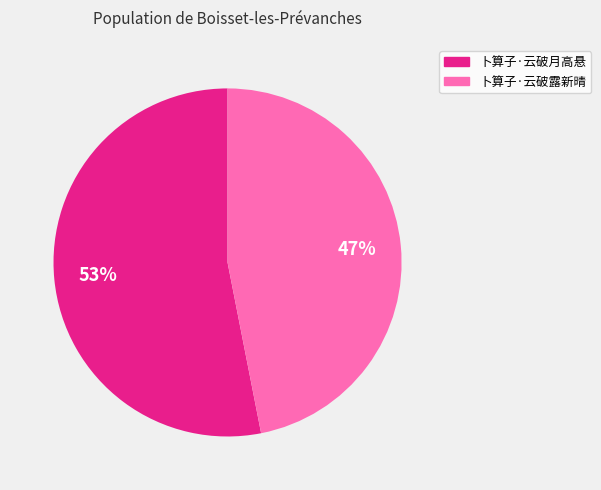

The 卜算子·云破露新晴 slice represents 61% of the pie. True or false?

False